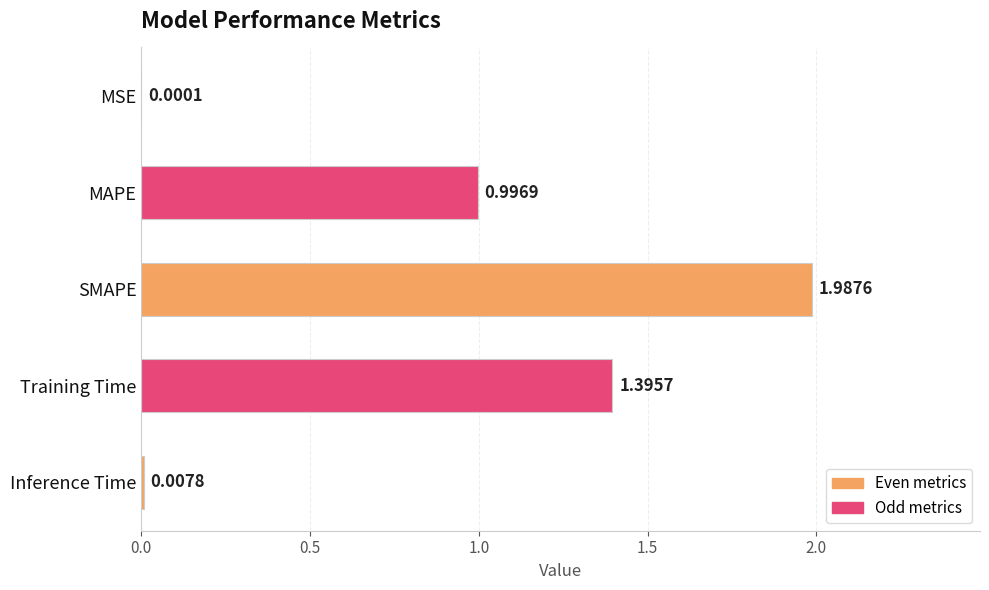

Which has a higher value, MSE or MAPE?

MAPE